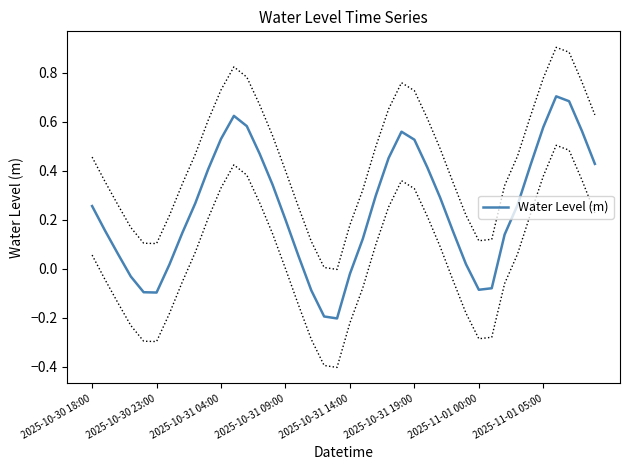

At which label does Water Level (m) first exceed 0?

2025-10-30 18:00